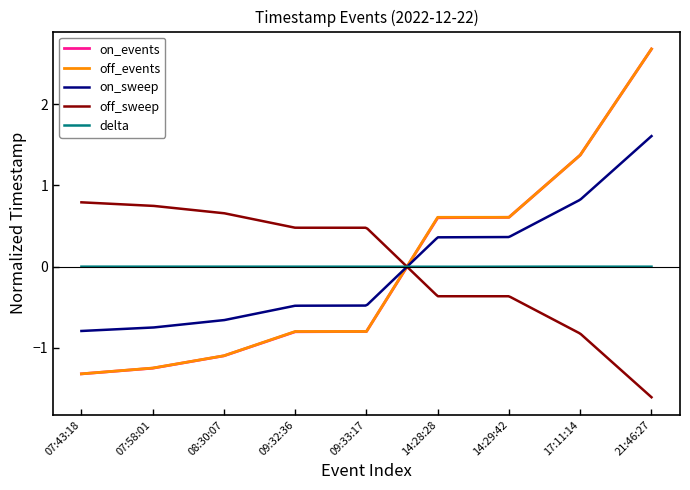

Which series has the largest range (max minus min)?

off_events